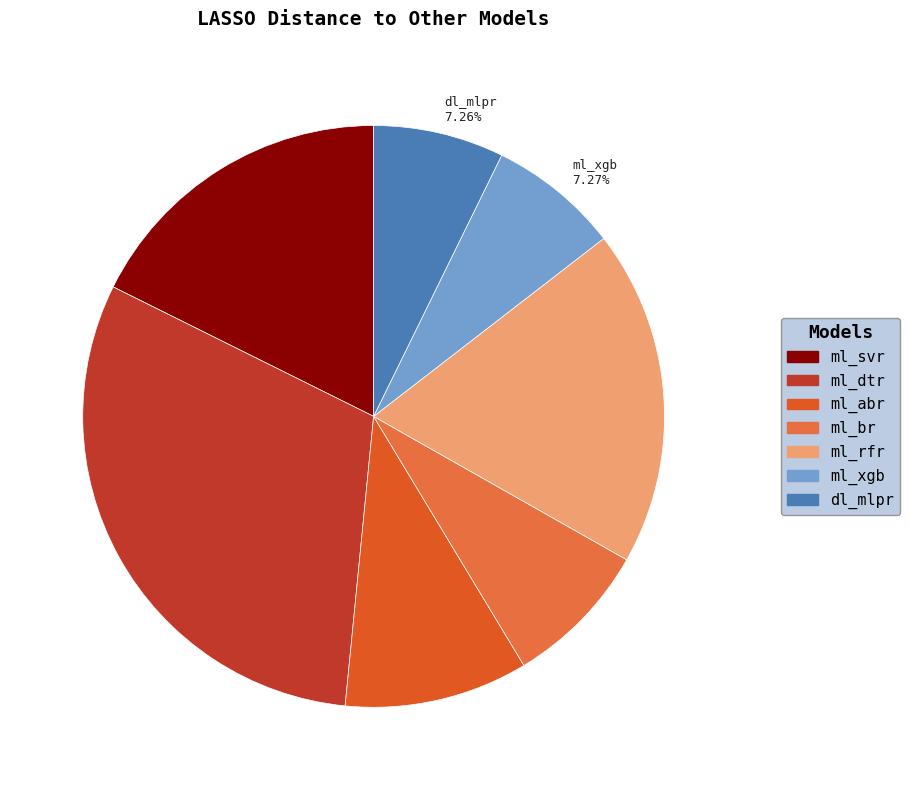

To the nearest percent, what is the combined percentage of ml_xgb and ml_svr?

25%